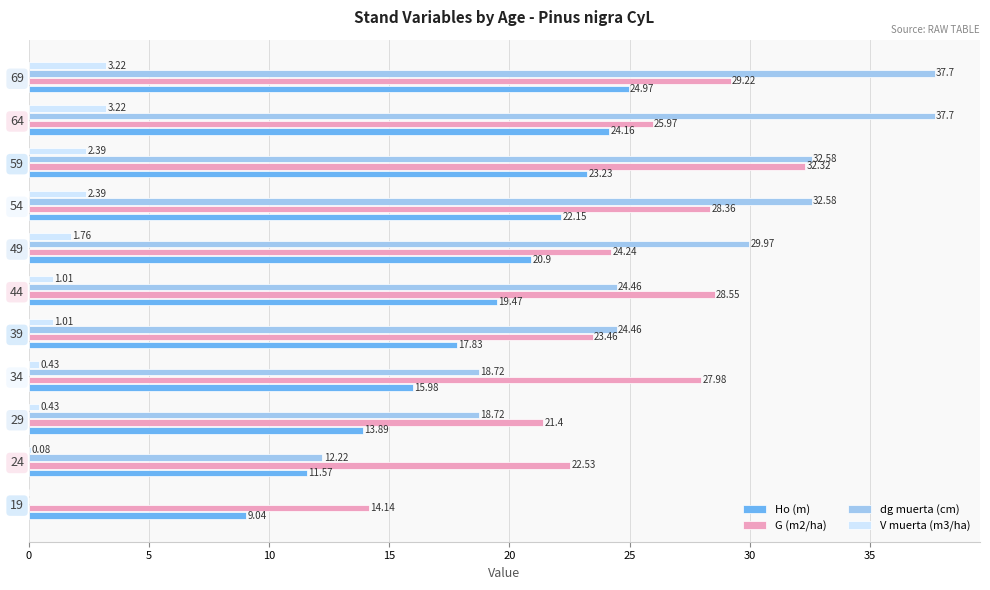

Which series has the largest total across all categories?

G (m2/ha)